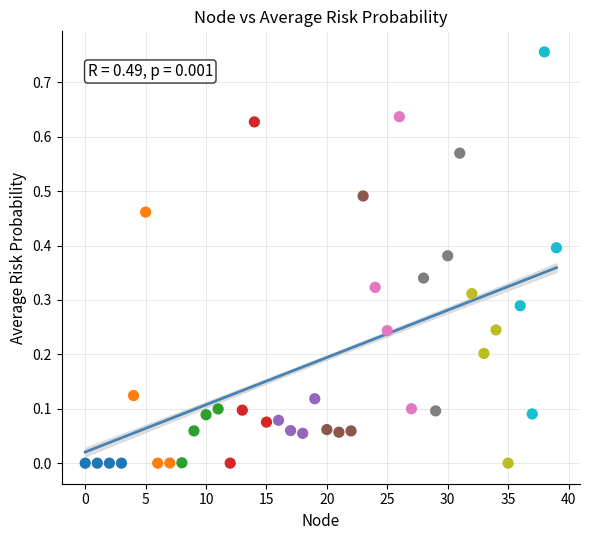

Count the number of points in this scatter plot.

40